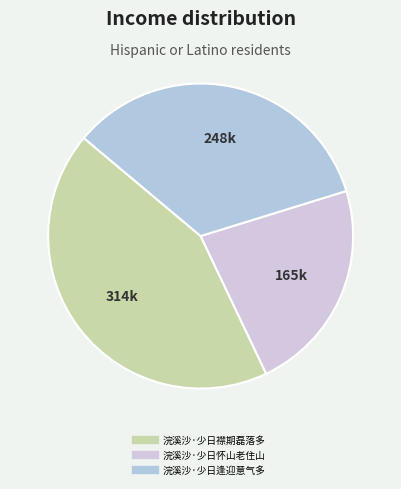

How many segments does this pie chart have?

3